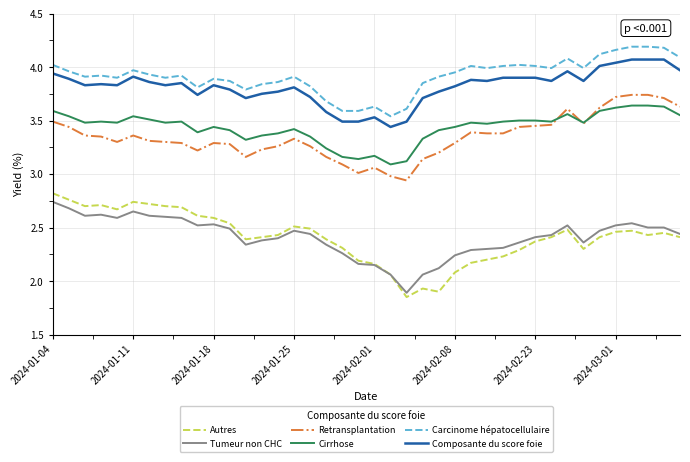

What is the highest value of the Composante du score foie series?

4.1